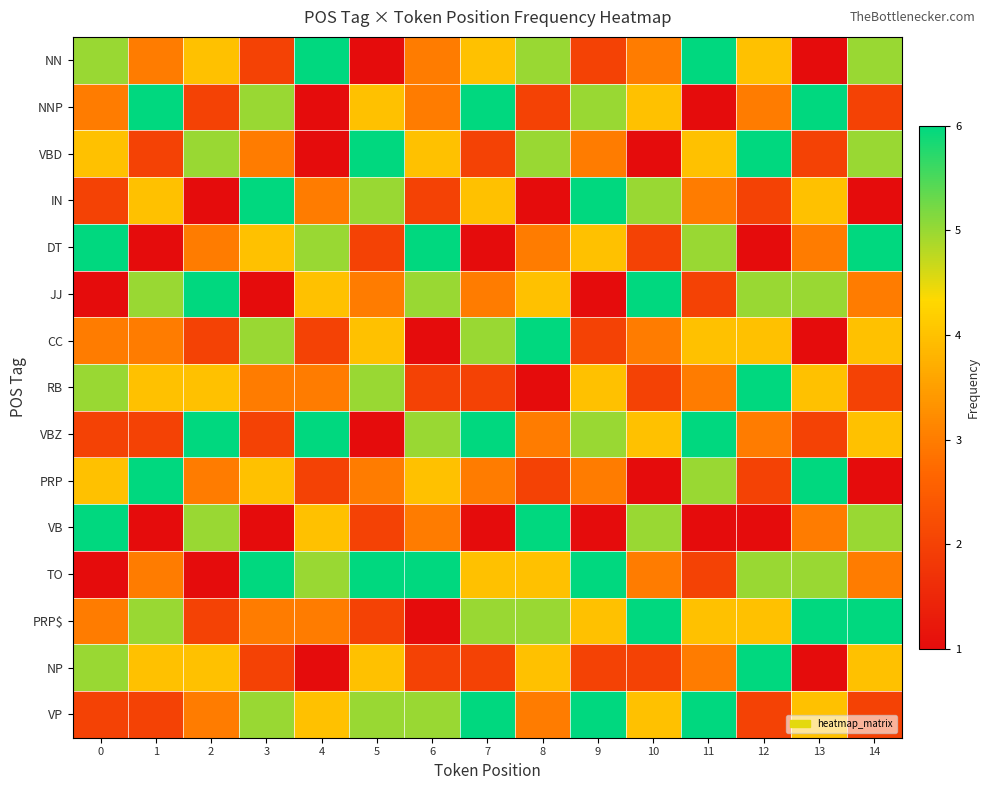

Reading left to right, transcribe all the data shown in this chart.

NN: 0=5	1=3	2=4	3=2	4=6	5=1	6=3	7=4	8=5	9=2	10=3	11=6	12=4	13=1	14=5
NNP: 0=3	1=6	2=2	3=5	4=1	5=4	6=3	7=6	8=2	9=5	10=4	11=1	12=3	13=6	14=2
VBD: 0=4	1=2	2=5	3=3	4=1	5=6	6=4	7=2	8=5	9=3	10=1	11=4	12=6	13=2	14=5
IN: 0=2	1=4	2=1	3=6	4=3	5=5	6=2	7=4	8=1	9=6	10=5	11=3	12=2	13=4	14=1
DT: 0=6	1=1	2=3	3=4	4=5	5=2	6=6	7=1	8=3	9=4	10=2	11=5	12=1	13=3	14=6
JJ: 0=1	1=5	2=6	3=1	4=4	5=3	6=5	7=3	8=4	9=1	10=6	11=2	12=5	13=5	14=3
CC: 0=3	1=3	2=2	3=5	4=2	5=4	6=1	7=5	8=6	9=2	10=3	11=4	12=4	13=1	14=4
RB: 0=5	1=4	2=4	3=3	4=3	5=5	6=2	7=2	8=1	9=4	10=2	11=3	12=6	13=4	14=2
VBZ: 0=2	1=2	2=6	3=2	4=6	5=1	6=5	7=6	8=3	9=5	10=4	11=6	12=3	13=2	14=4
PRP: 0=4	1=6	2=3	3=4	4=2	5=3	6=4	7=3	8=2	9=3	10=1	11=5	12=2	13=6	14=1
VB: 0=6	1=1	2=5	3=1	4=4	5=2	6=3	7=1	8=6	9=1	10=5	11=1	12=1	13=3	14=5
TO: 0=1	1=3	2=1	3=6	4=5	5=6	6=6	7=4	8=4	9=6	10=3	11=2	12=5	13=5	14=3
PRP$: 0=3	1=5	2=2	3=3	4=3	5=2	6=1	7=5	8=5	9=4	10=6	11=4	12=4	13=6	14=6
NP: 0=5	1=4	2=4	3=2	4=1	5=4	6=2	7=2	8=4	9=2	10=2	11=3	12=6	13=1	14=4
VP: 0=2	1=2	2=3	3=5	4=4	5=5	6=5	7=6	8=3	9=6	10=4	11=6	12=2	13=4	14=2